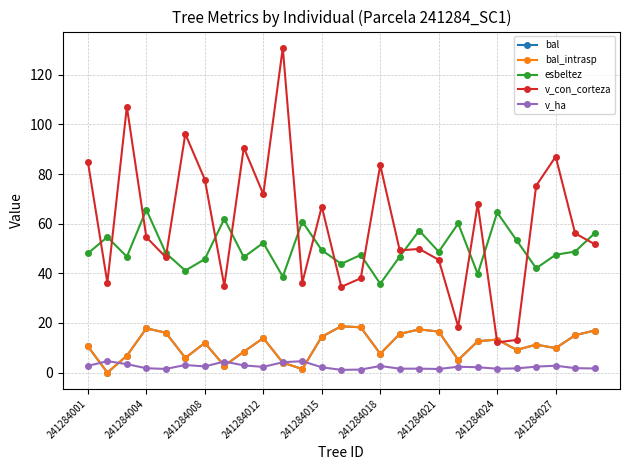

Reading left to right, extract all data points from this chart.

bal: 10.6	0.0	6.8	17.8	16.1	5.9	12.0	2.7	8.4	13.9	4.0	1.4	14.5	18.6	18.2	7.6	15.6	17.4	16.5	5.1	12.6	13.3	9.2	11.3	9.9	15.1	17.0
bal_intrasp: 10.6	0.0	6.8	17.8	16.1	5.9	12.0	2.7	8.4	13.9	4.0	1.4	14.5	18.6	18.2	7.6	15.6	17.4	16.5	5.1	12.6	13.3	9.2	11.3	9.9	15.1	17.0
esbeltez: 48.0	54.6	46.7	65.6	48.1	41.1	45.7	62.0	46.5	52.3	38.6	60.9	49.3	43.8	47.4	35.8	46.8	57.2	48.7	60.1	39.8	64.5	53.2	42.0	47.5	48.8	56.2
v_con_corteza: 85.0	36.2	107.1	54.6	46.5	96.2	77.8	34.9	90.7	71.9	130.9	36.2	66.9	34.6	38.0	83.6	49.2	49.8	45.5	18.5	68.0	12.2	13.2	75.3	87.0	56.1	51.8
v_ha: 2.7	4.6	3.4	1.7	1.5	3.1	2.5	4.5	2.9	2.3	4.2	4.6	2.1	1.1	1.2	2.7	1.6	1.6	1.4	2.4	2.2	1.6	1.7	2.4	2.8	1.8	1.6